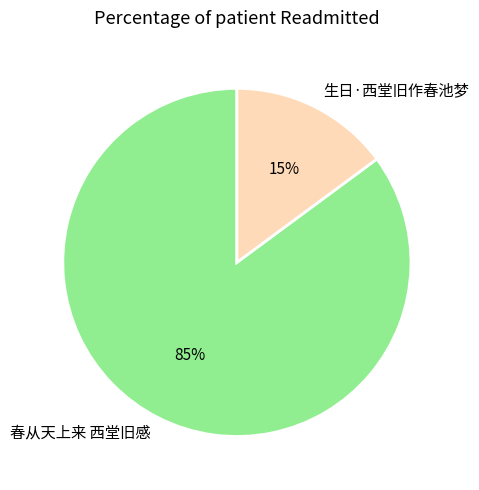

True or false: 生日·西堂旧作春池梦 accounts for 15% of the total.

True